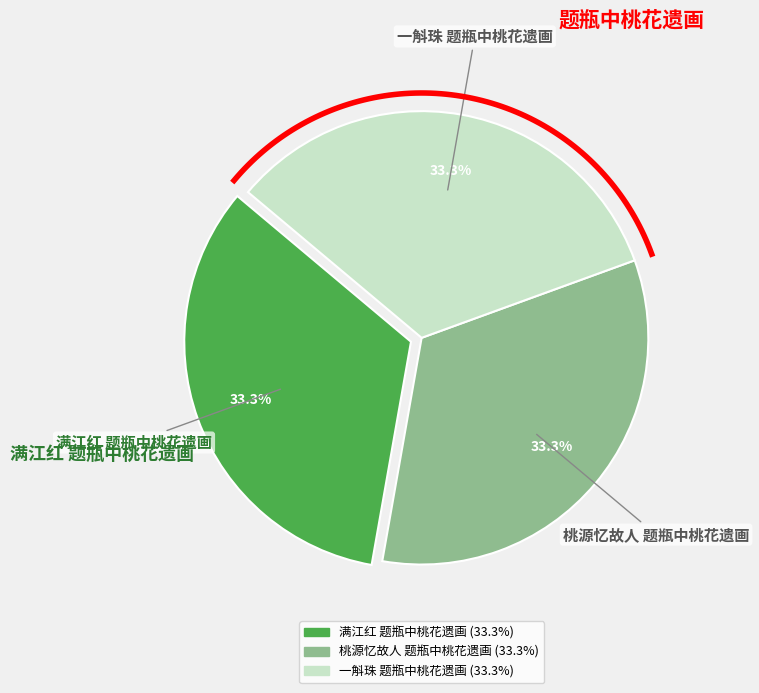

Which slice is the largest?

一斛珠 题瓶中桃花遗画